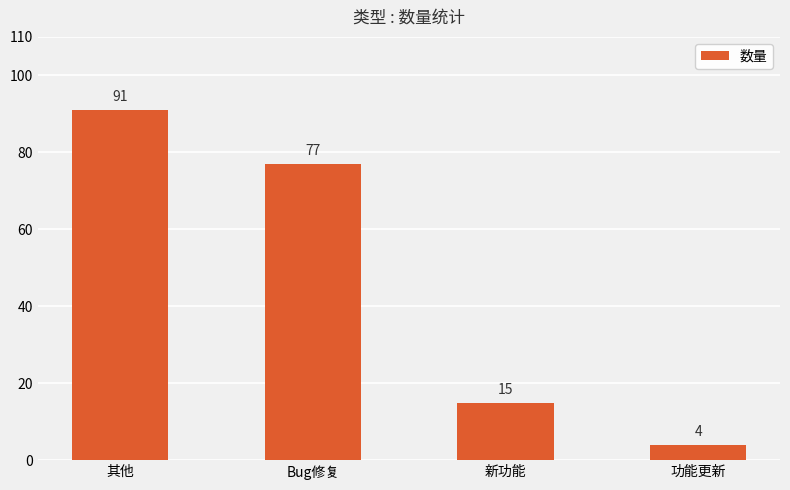

Which category has the lowest value across all series?

功能更新